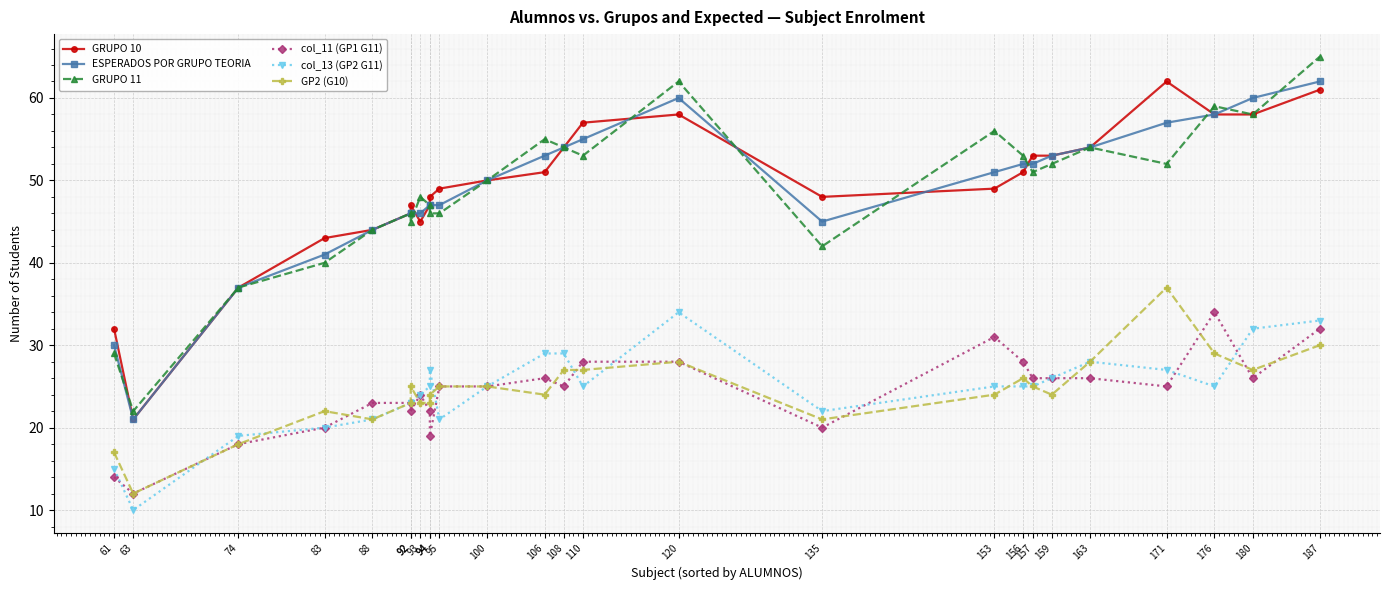

How many values in the GP2 (G10) series exceed 25?

9